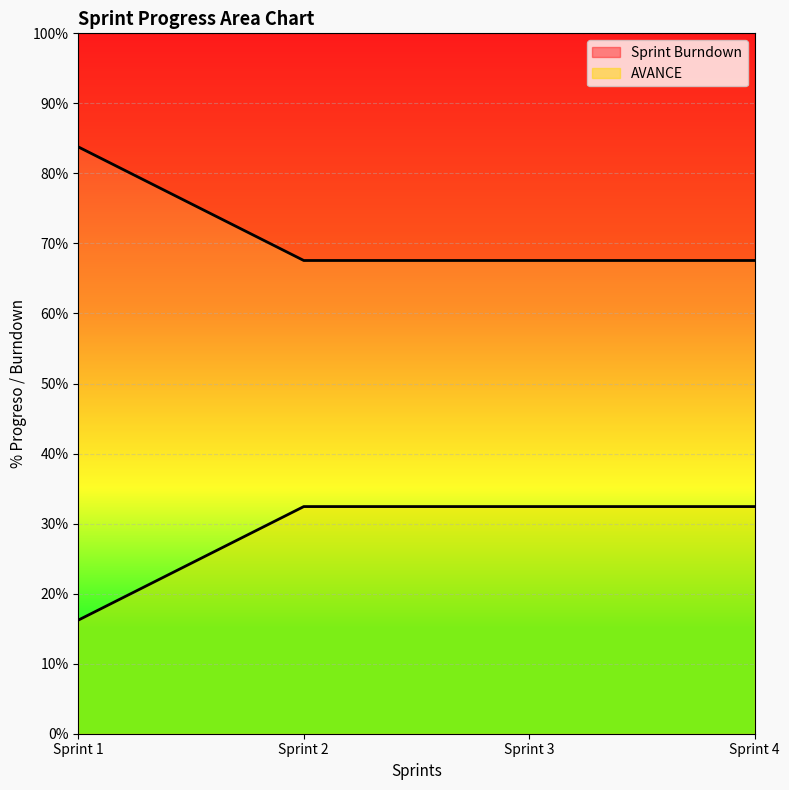

Reading right to left, what are all the values shown in this chart?

Sprint Burndown: 0.7	0.7	0.7	0.8
AVANCE: 0.3	0.3	0.3	0.2